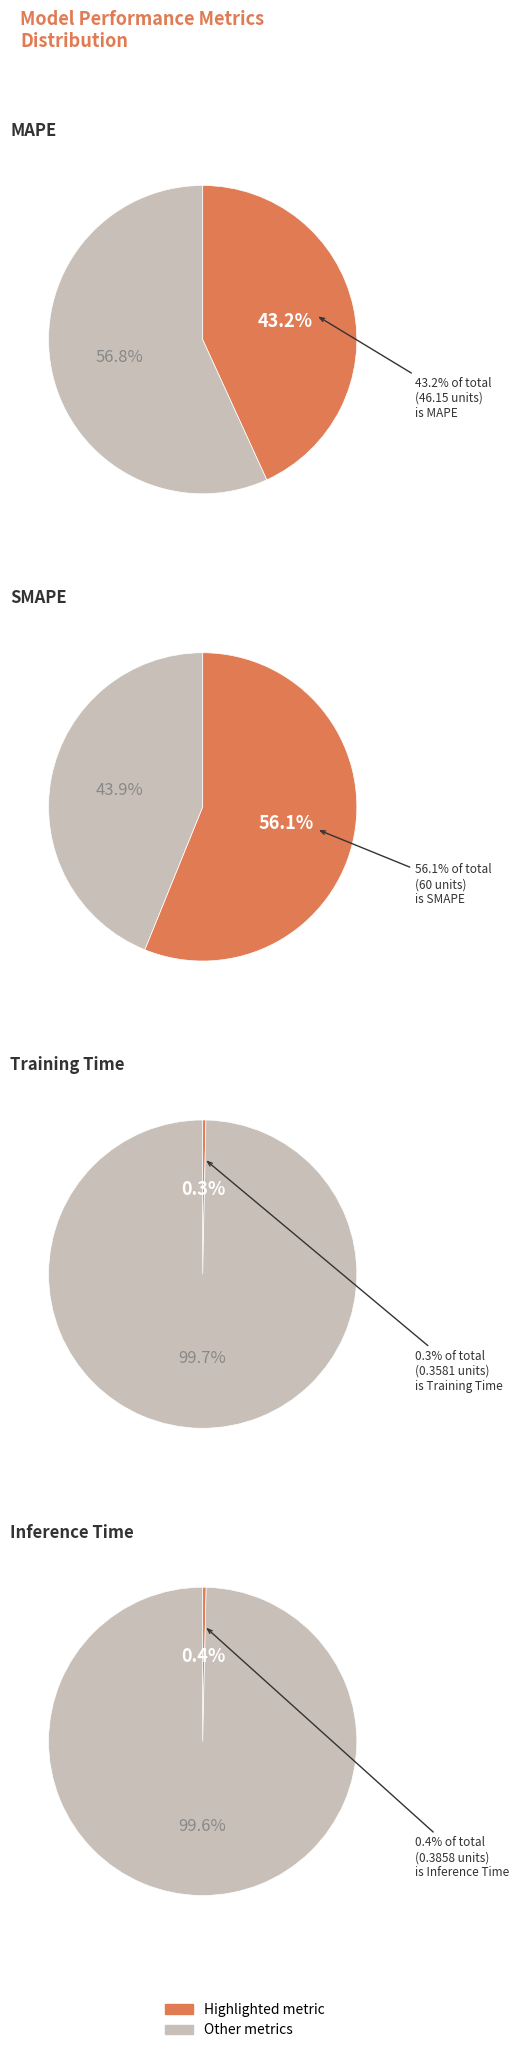

To the nearest percent, what portion does SMAPE represent?

56%